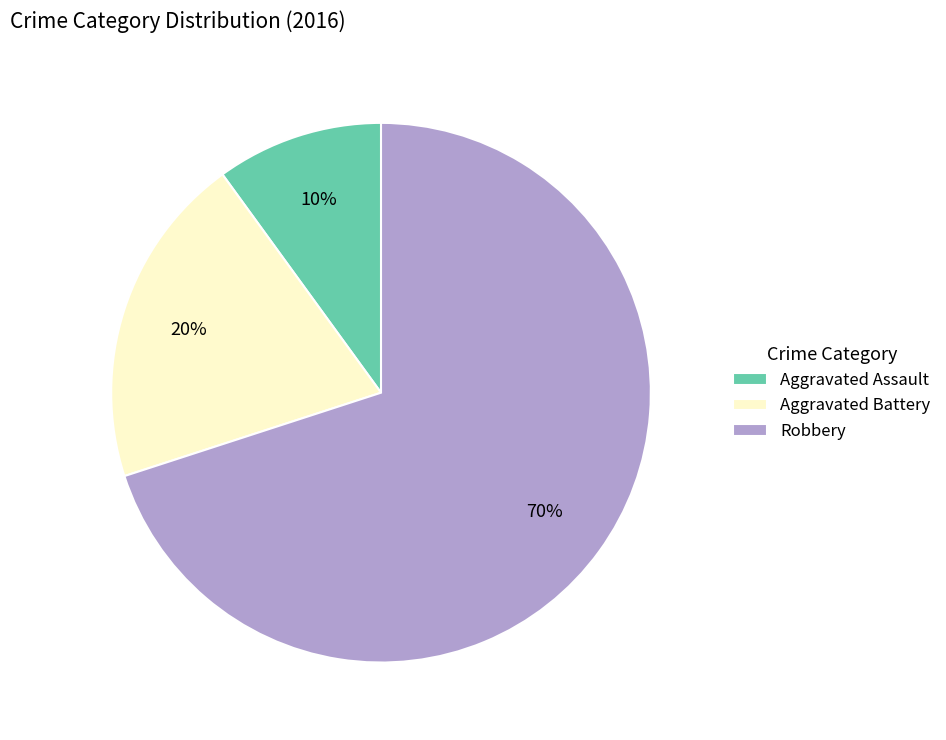

The Aggravated Battery slice represents 11% of the pie. True or false?

False